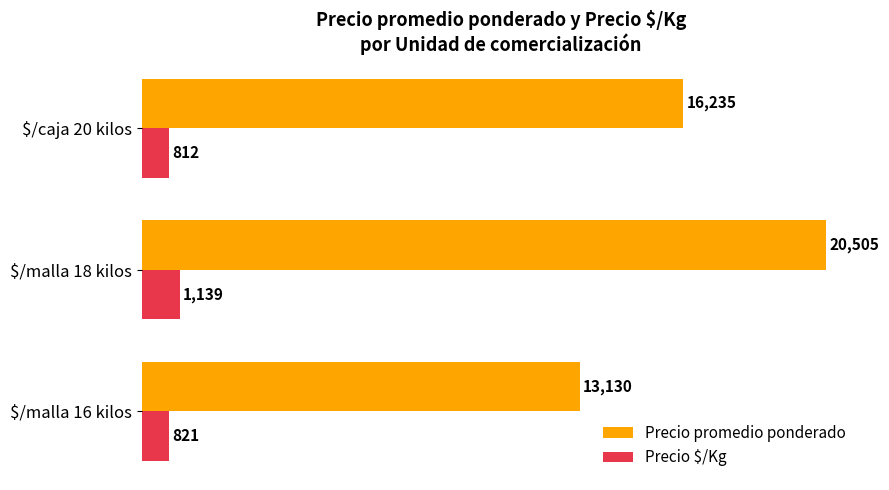

At which label is Precio promedio ponderado closest to 16817?

$/caja 20 kilos